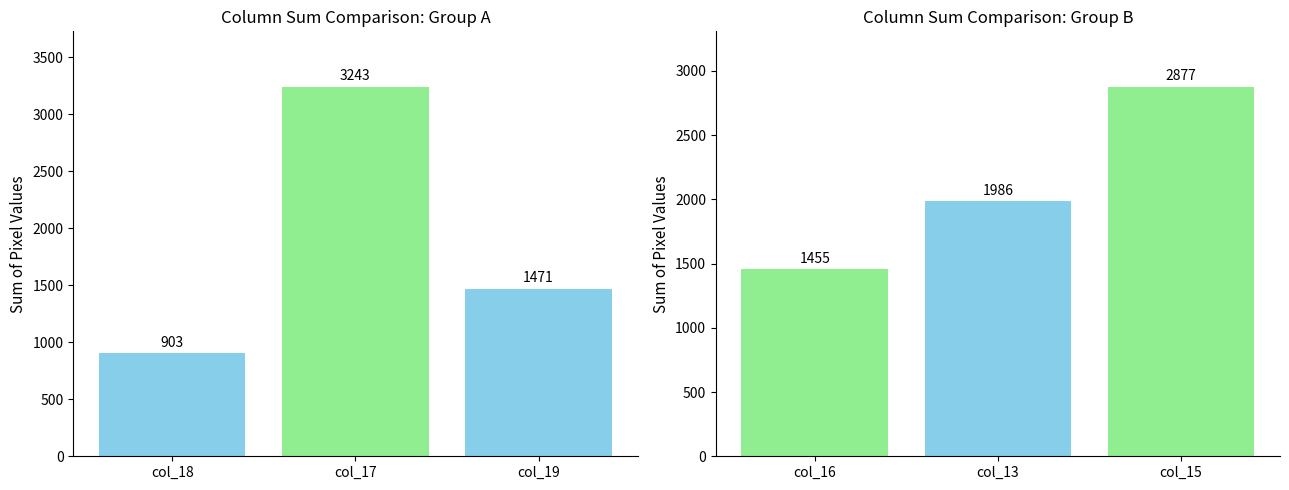

Count the col_16 values in the range 1455 to 2877.

3